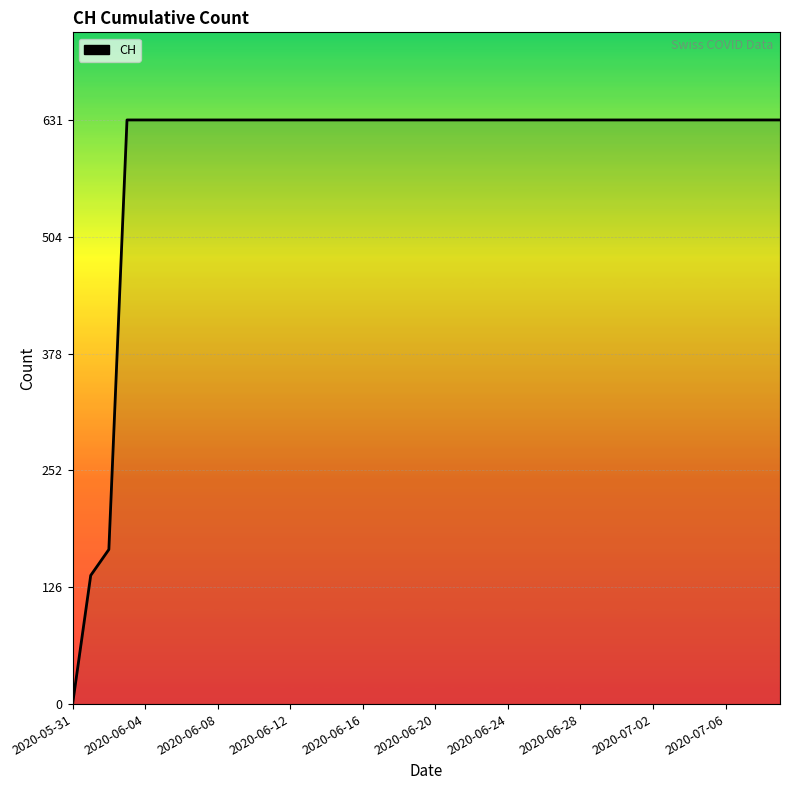

What is the greatest value displayed?

631